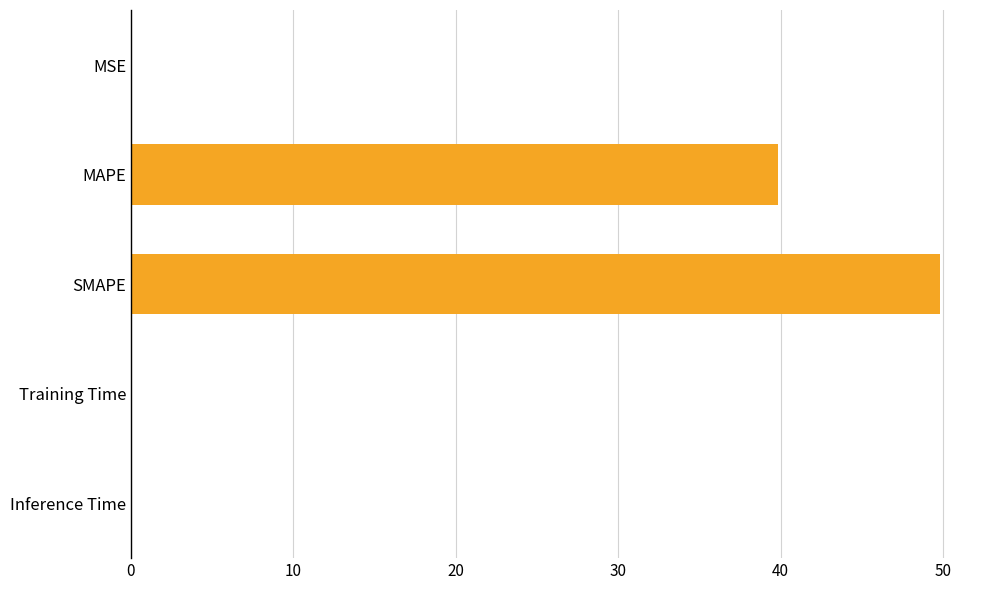

Which category has the highest value across all series?

SMAPE